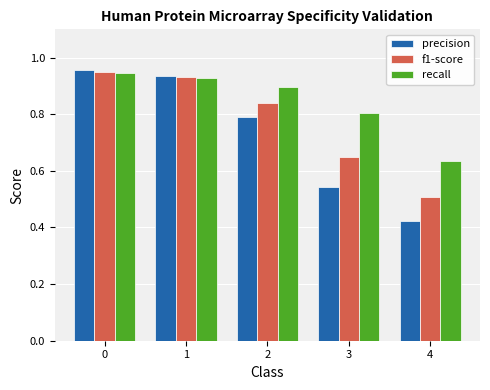

At which label is precision closest to 0?

4